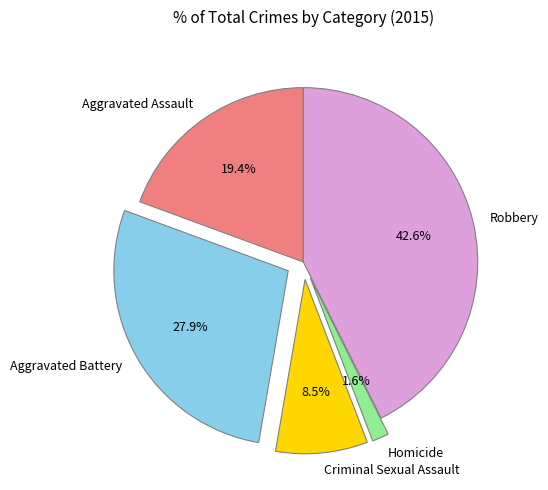

How much of the chart is everything except Aggravated Battery?

72.1%